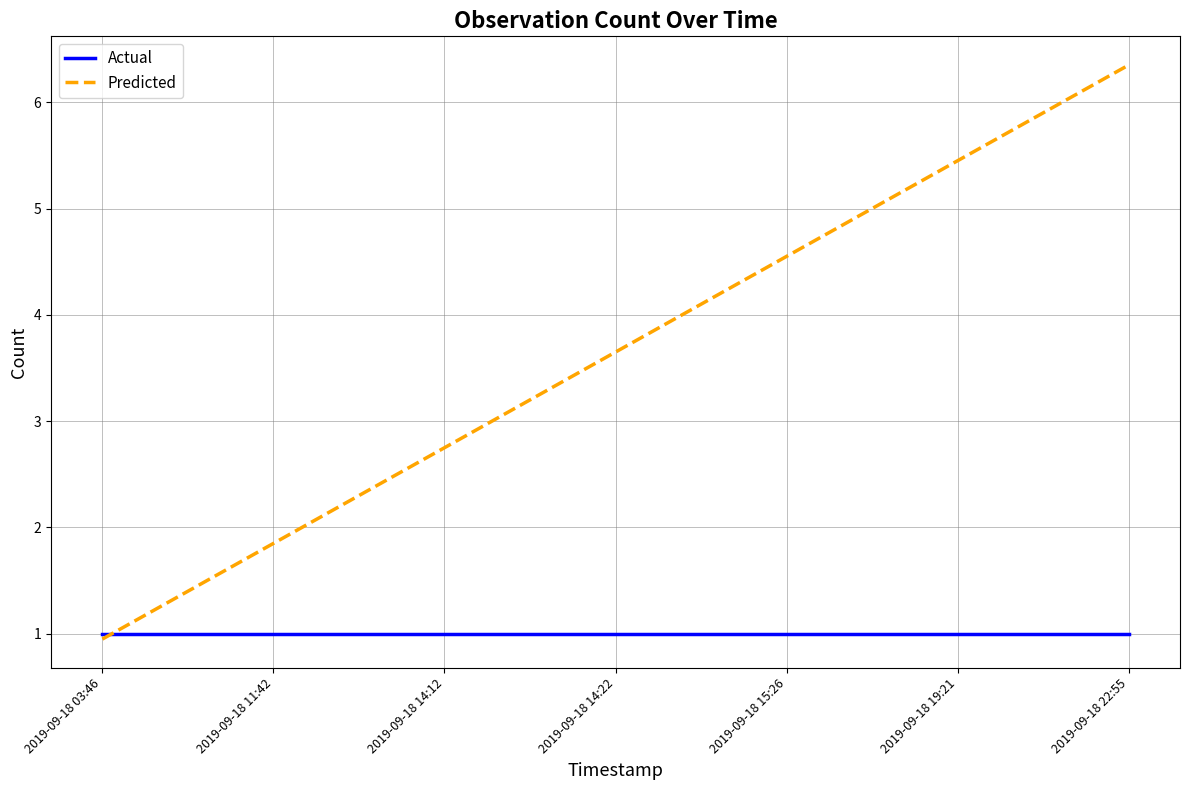

How many intersections are there between Actual and Predicted?

1